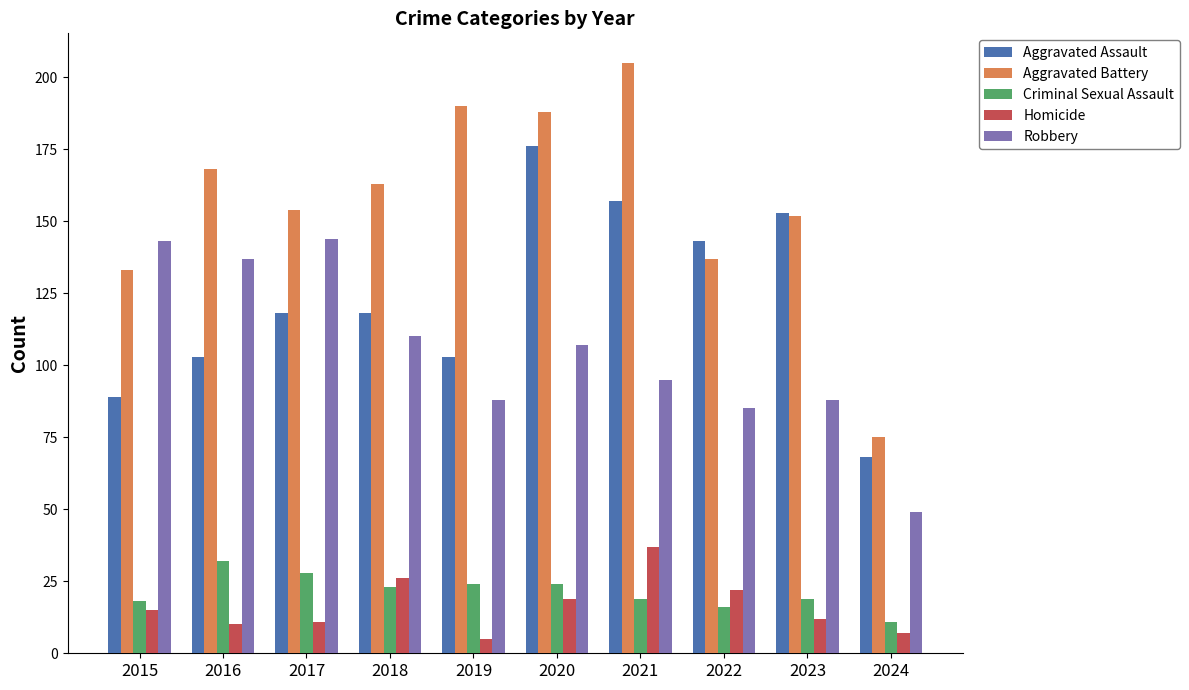

Where is Aggravated Battery nearest to the value 140?

2022